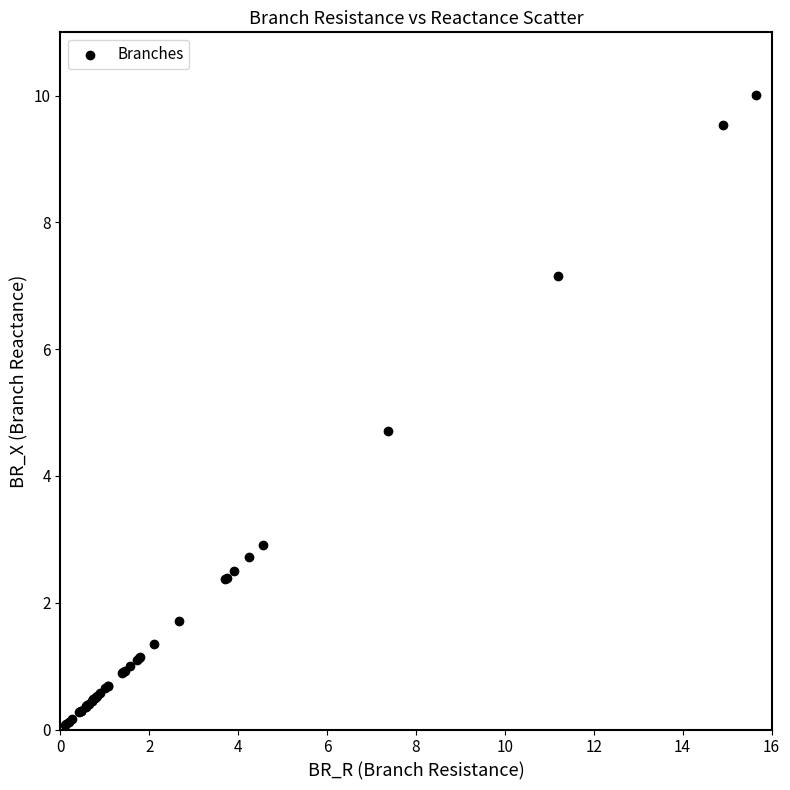

What Y value in the scatter plot is closest to 5?

4.7